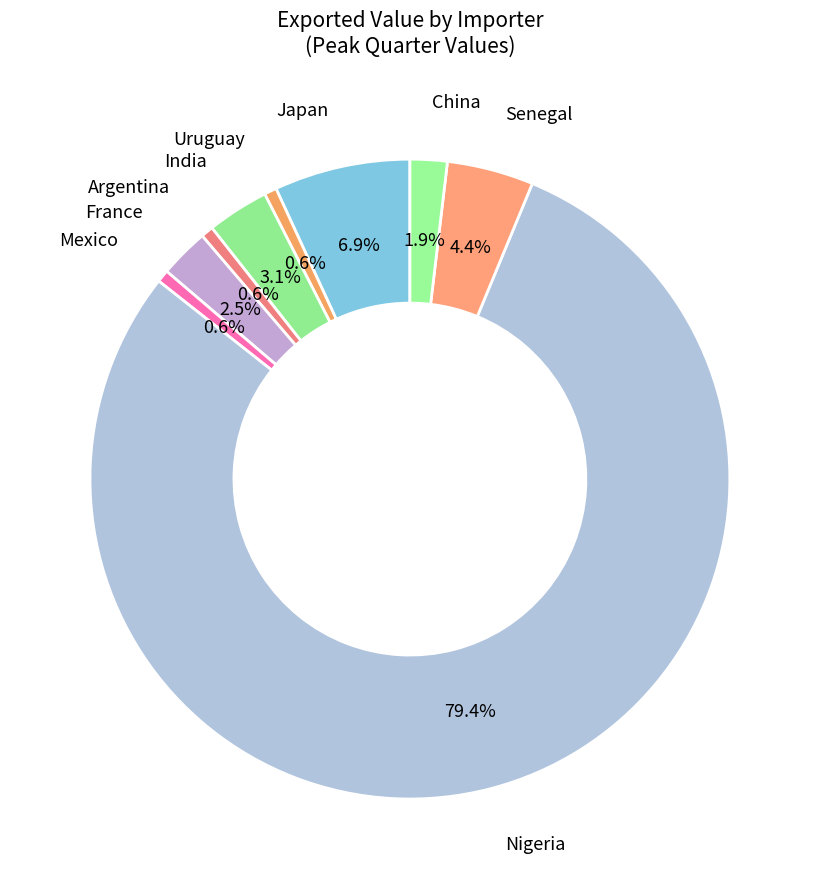

What is the ratio of the value at France to the value at Japan?

0.4